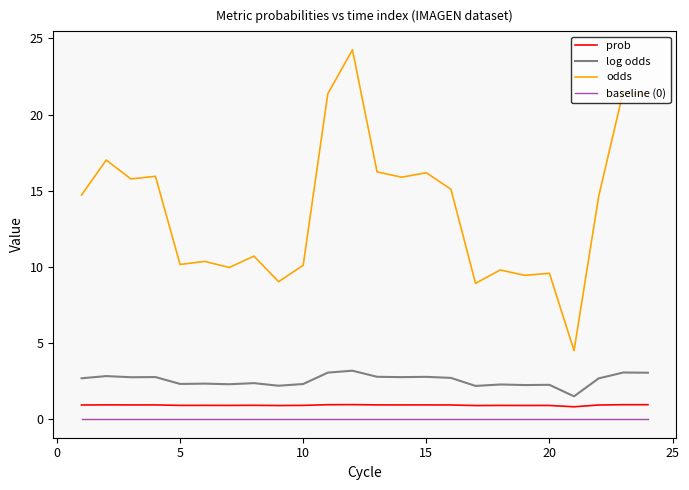

True or false: log odds and odds cross at least once.

False